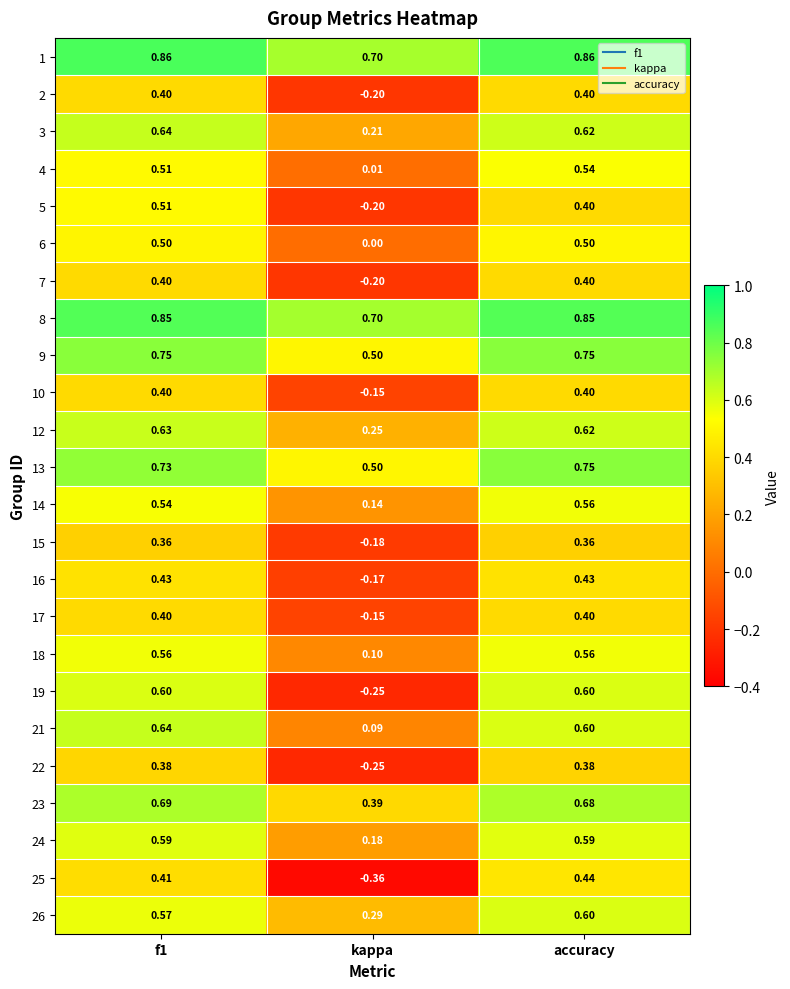

How many categories are shown in the chart?

3